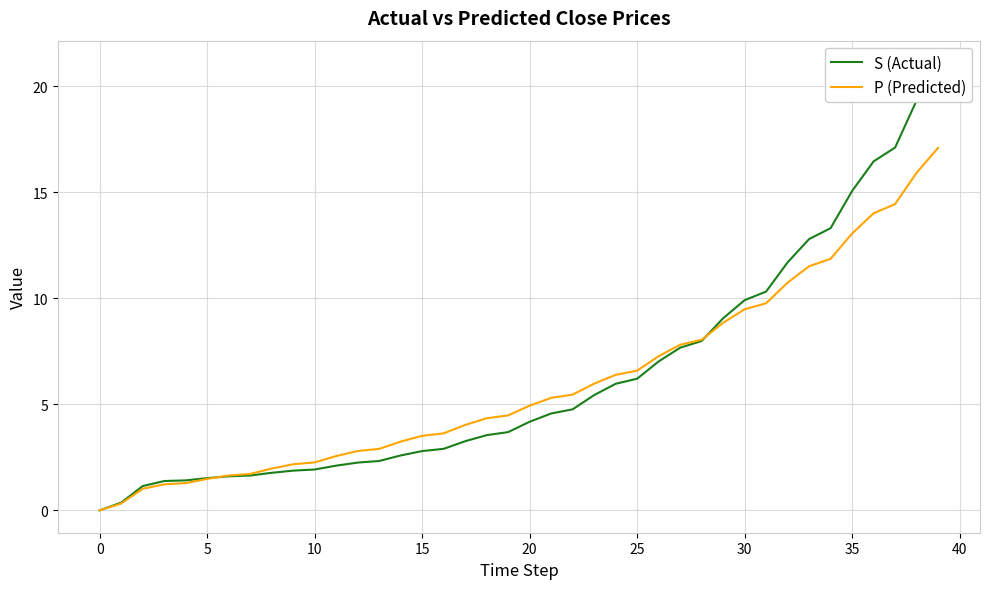

What is the highest value of the P (Predicted) series?

17.1